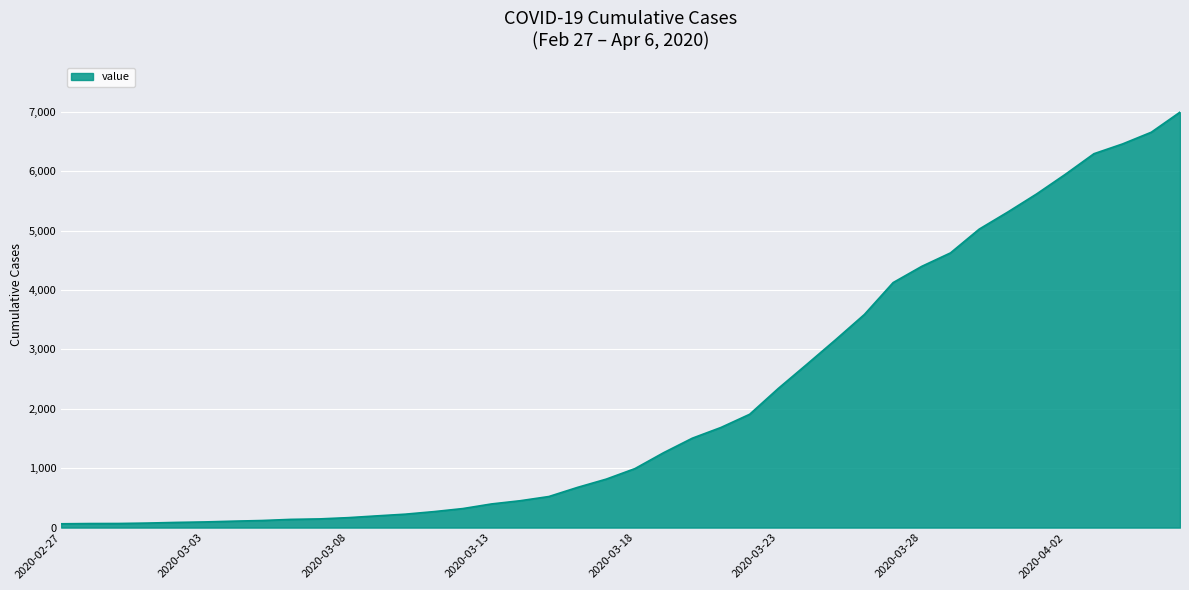

How many distinct data groups are displayed?

1